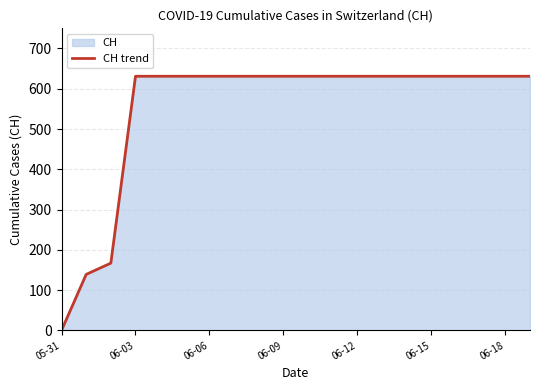

What is the difference between the maximum and minimum values?

631